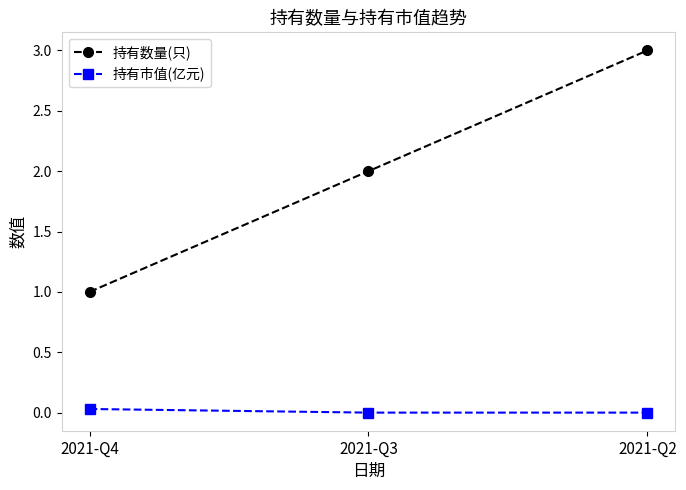

List the series in order of their peak value, highest first.

持有数量(只), 持有市值(亿元)